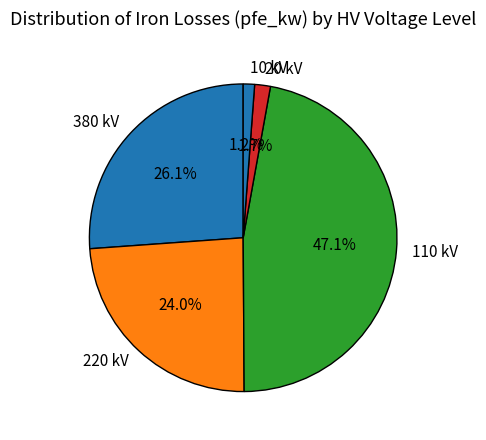

Combined, do 110 kV and 10 kV account for over 50%?

No